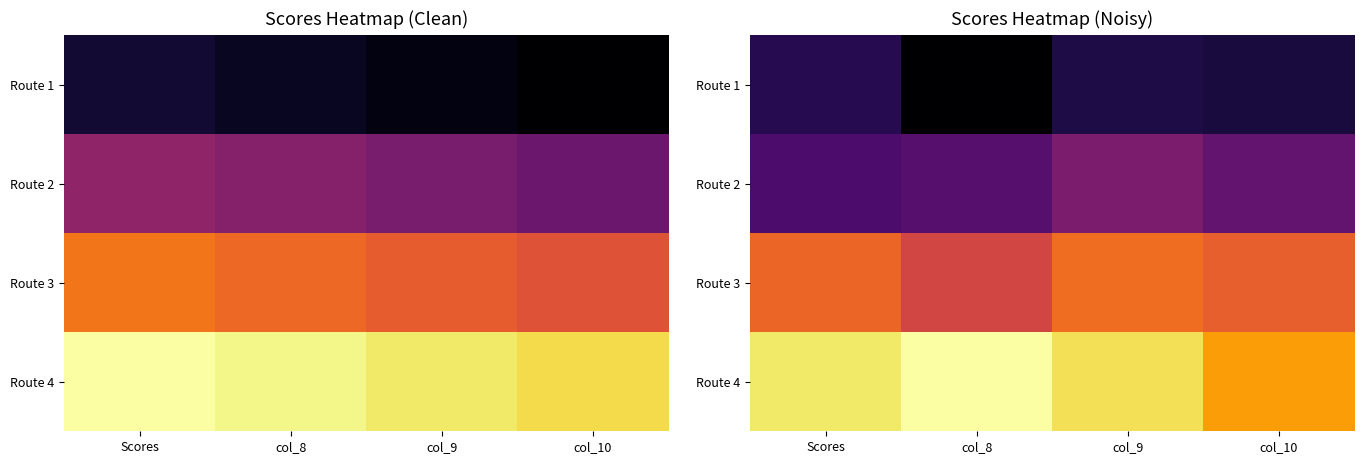

Is the value of Route 4 at Scores greater than the value of Route 1 at col_8?

Yes